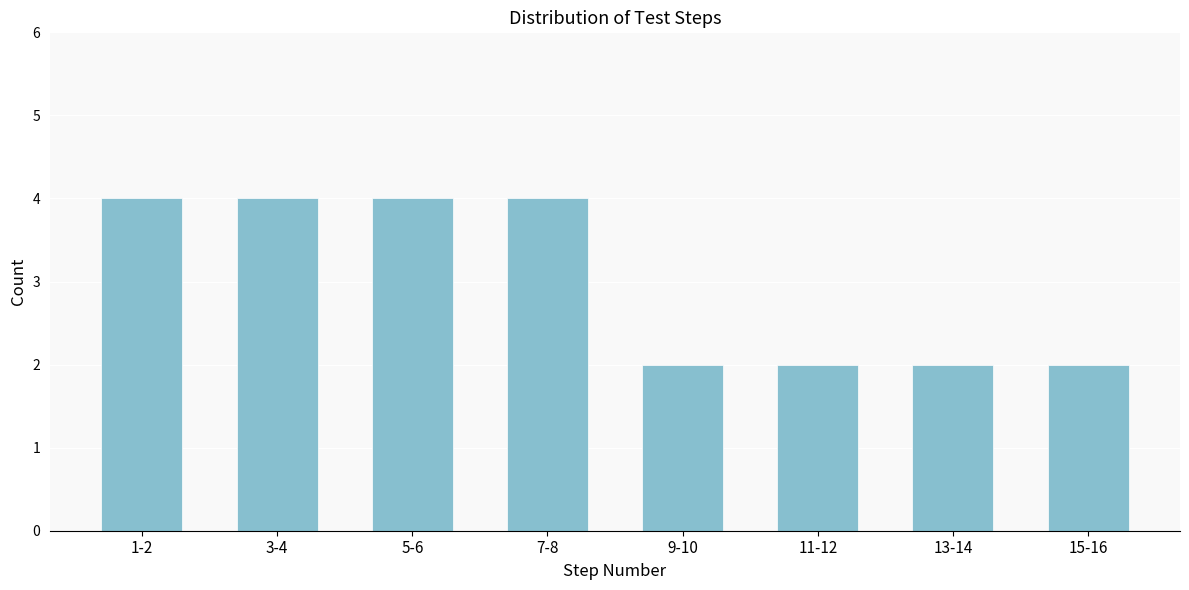

Reading right to left, list all the values displayed in this chart.

15-16=2	13-14=2	11-12=2	9-10=2	7-8=4	5-6=4	3-4=4	1-2=4